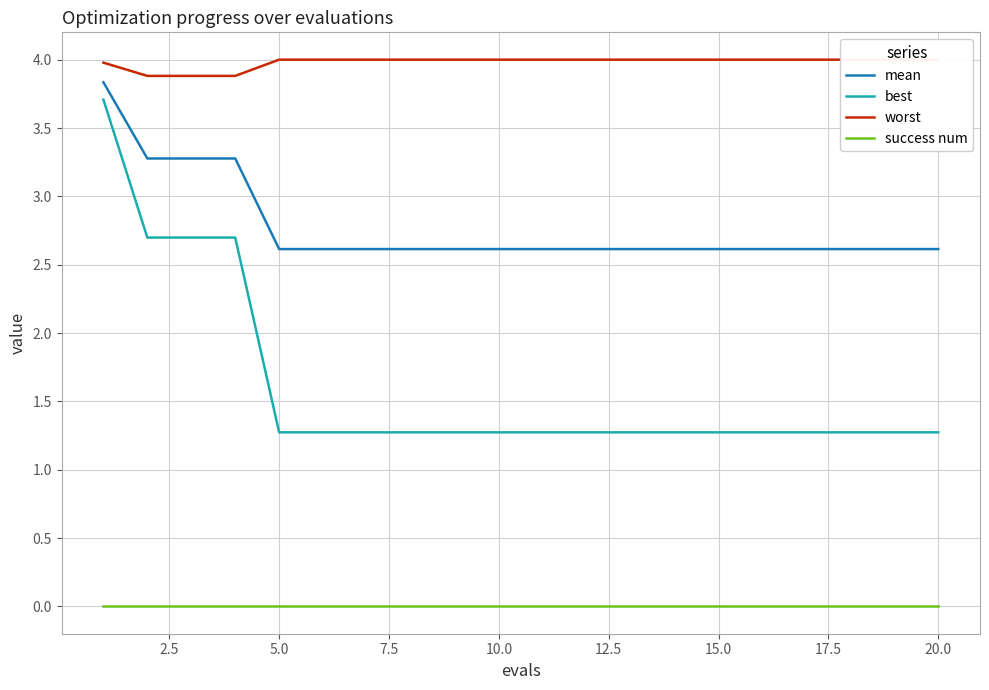

Reading left to right, list all the values displayed in this chart.

mean: 3.8	3.3	3.3	3.3	2.6	2.6	2.6	2.6	2.6	2.6	2.6	2.6	2.6	2.6	2.6	2.6	2.6	2.6	2.6	2.6
best: 3.7	2.7	2.7	2.7	1.3	1.3	1.3	1.3	1.3	1.3	1.3	1.3	1.3	1.3	1.3	1.3	1.3	1.3	1.3	1.3
worst: 4.0	3.9	3.9	3.9	4.0	4.0	4.0	4.0	4.0	4.0	4.0	4.0	4.0	4.0	4.0	4.0	4.0	4.0	4.0	4.0
success num: 0.0	0.0	0.0	0.0	0.0	0.0	0.0	0.0	0.0	0.0	0.0	0.0	0.0	0.0	0.0	0.0	0.0	0.0	0.0	0.0